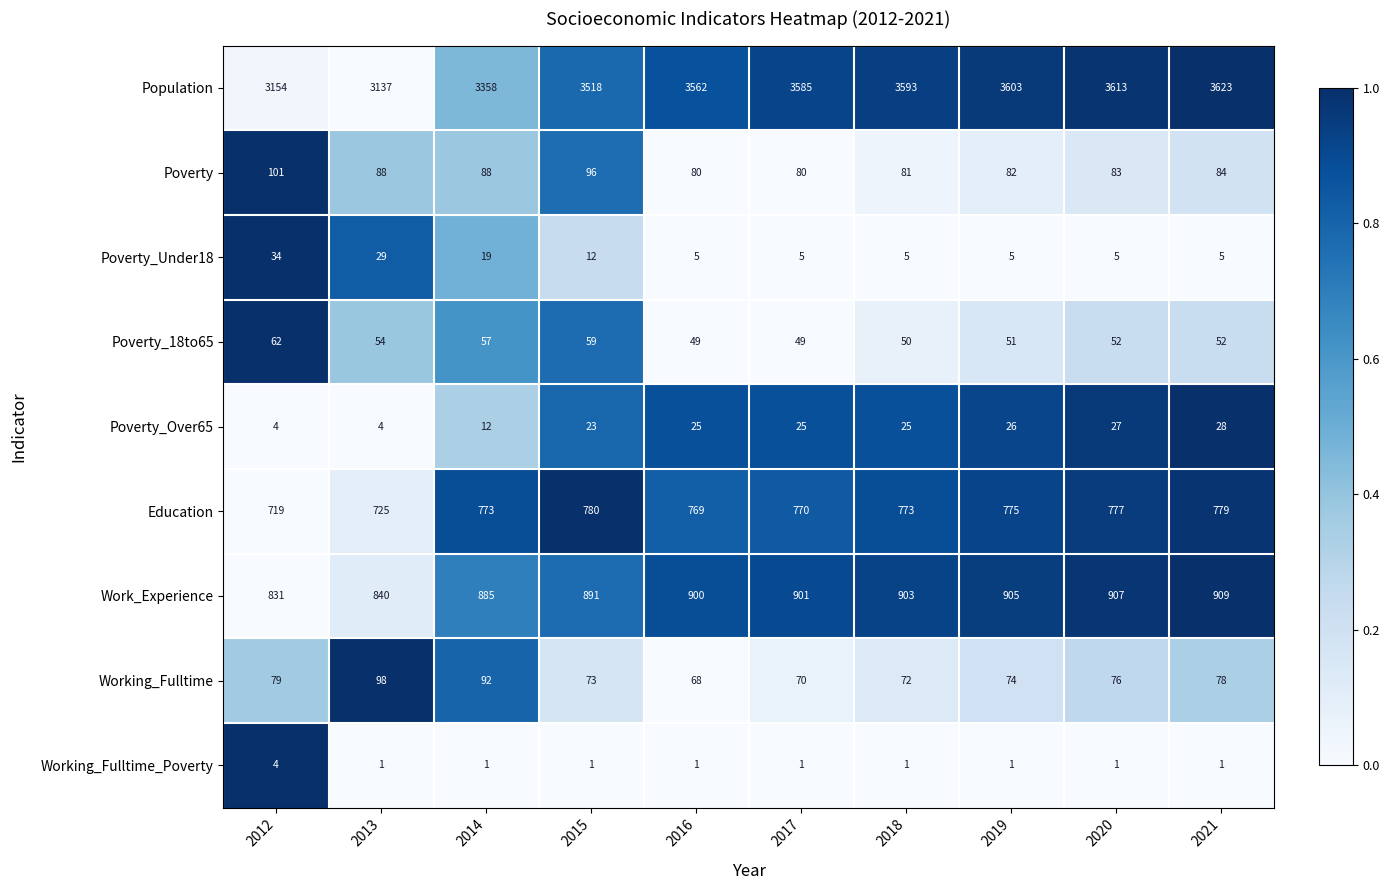

At which label is Work_Experience closest to 870?

2014